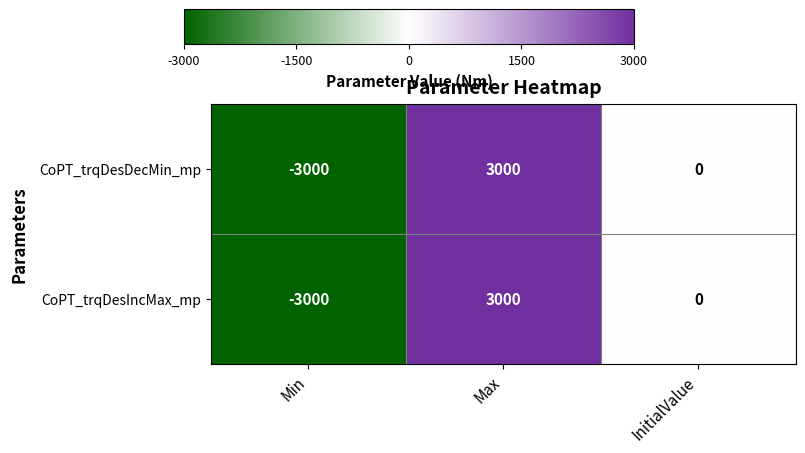

What is the difference between the maximum and second lowest values in the CoPT_trqDesIncMax_mp series?

3000